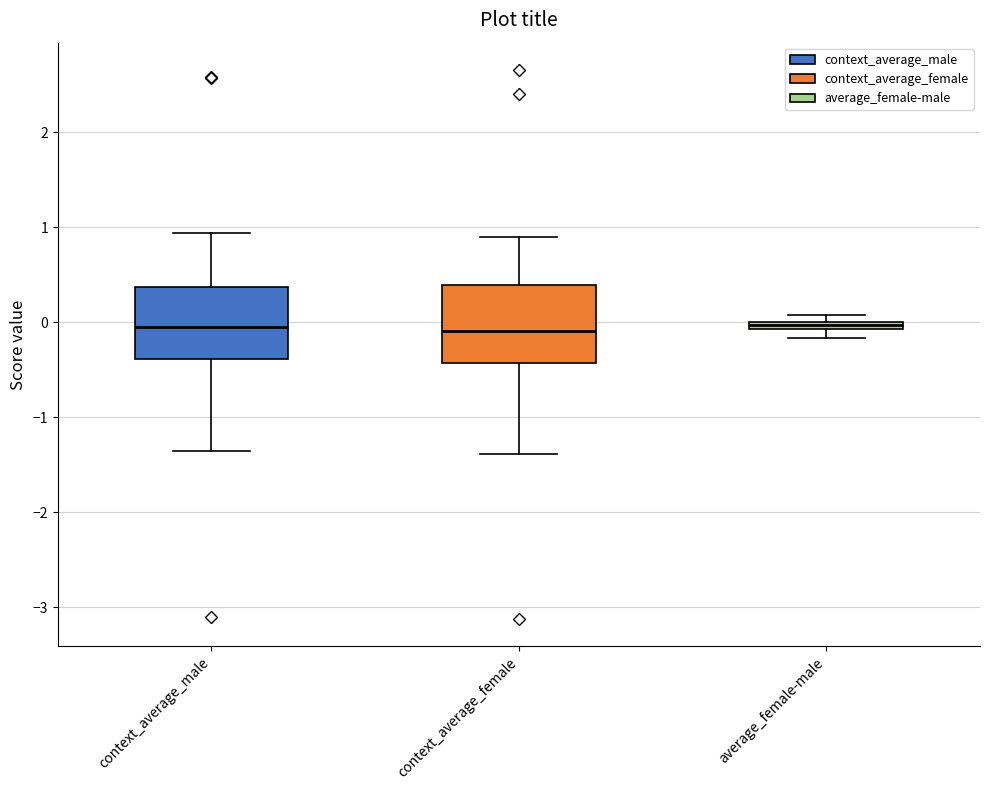

Where is the upper edge of the box for average_female-male on the y-axis? The values are not printed on the chart, so give them approximately, as read against the axis.

0.0